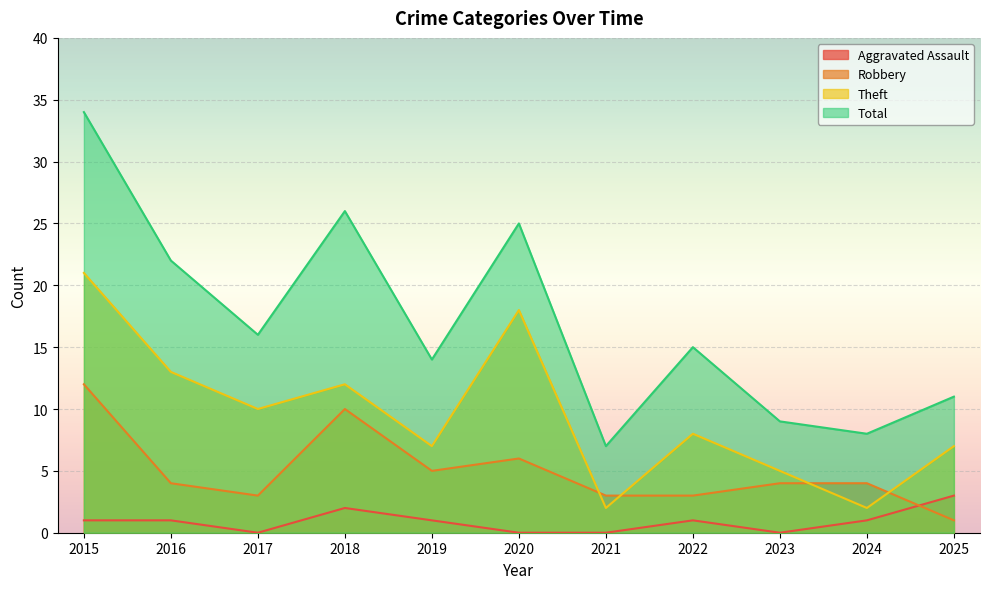

What is the total value across all series at 2019?

27